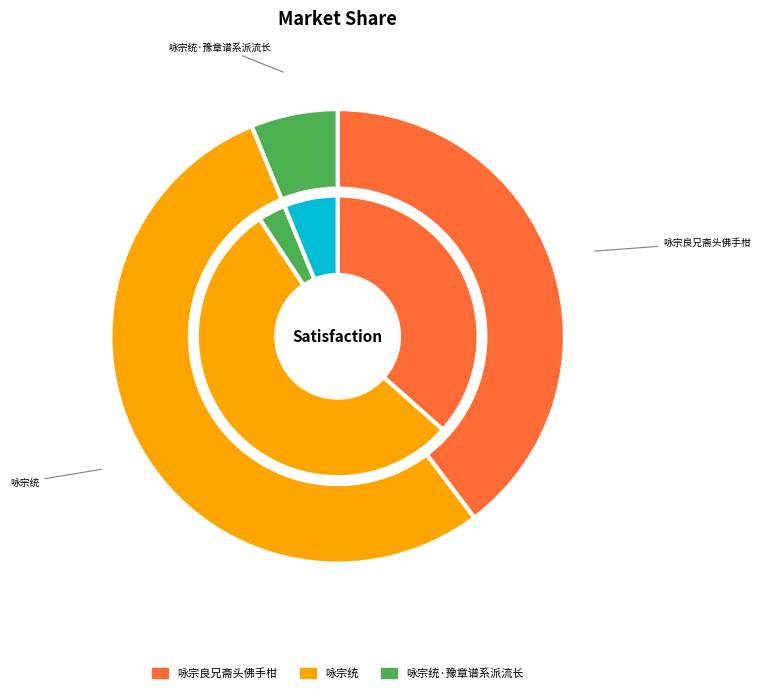

What is the change in value from 咏宗良兄斋头佛手柑 to 咏宗统·豫章谱系派流长?

-536634